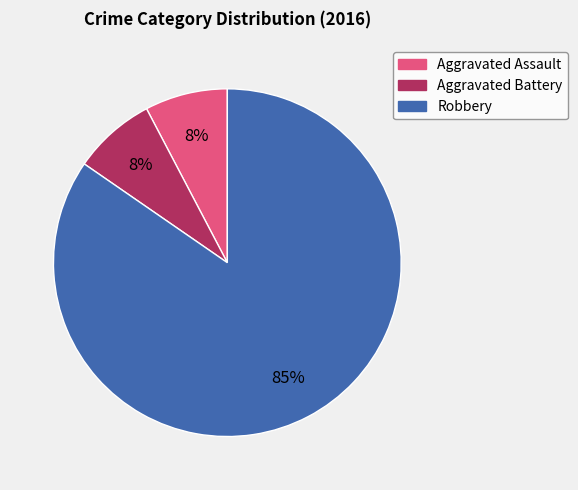

Is there a majority slice in this chart?

Yes